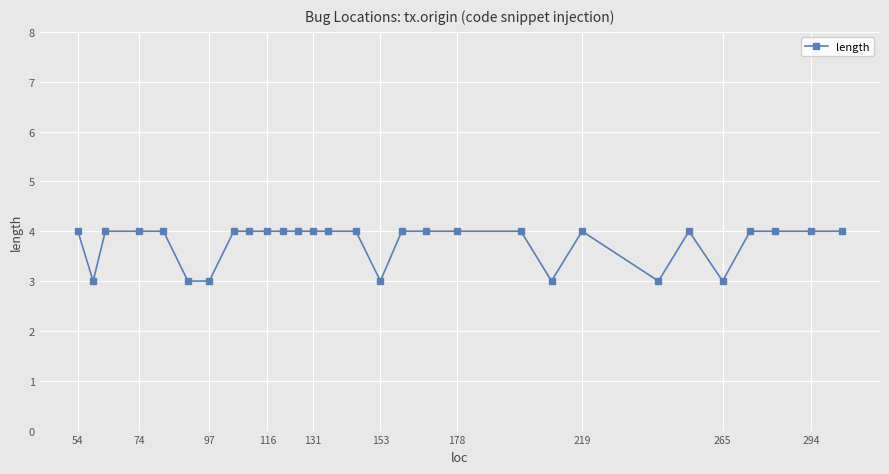

What is the sum of all values?

109